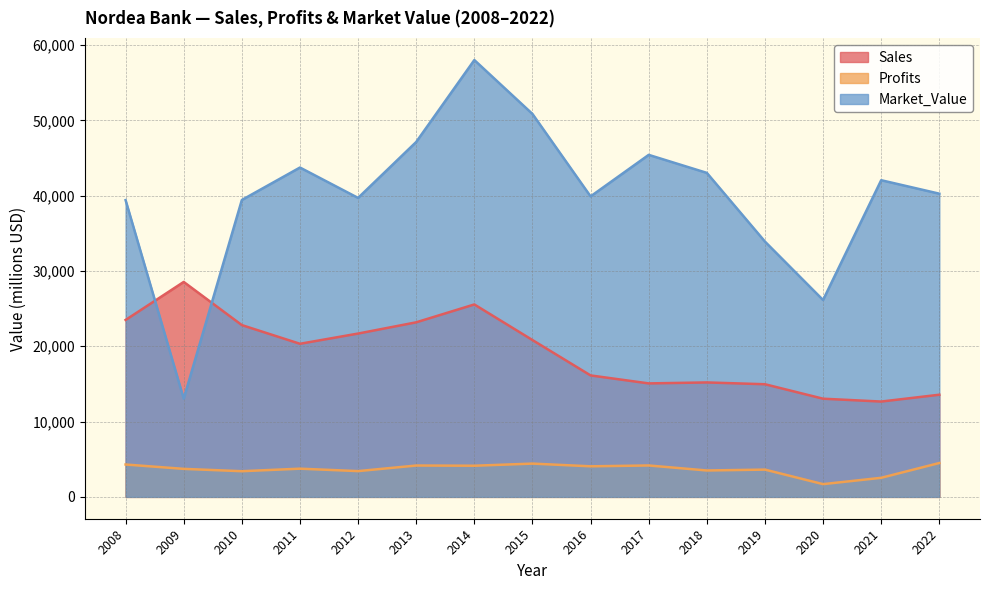

Which series changed the most between 2012 and 2022?

Sales